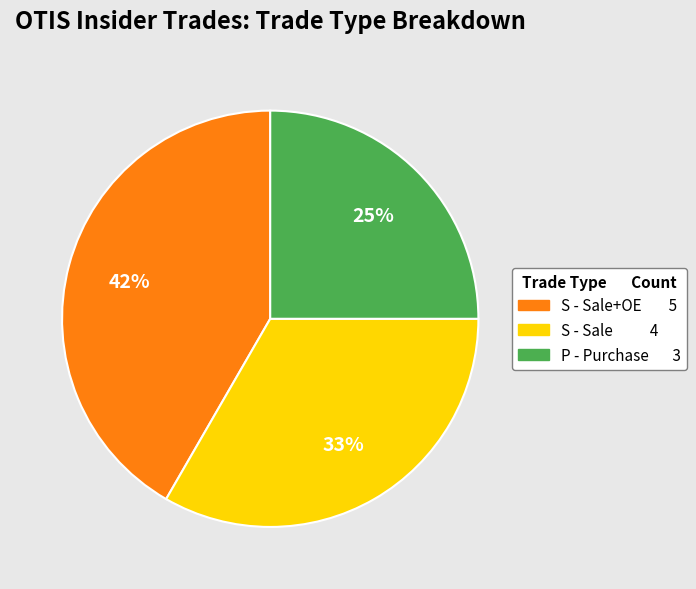

To the nearest percent, what is the average slice percentage?

33%